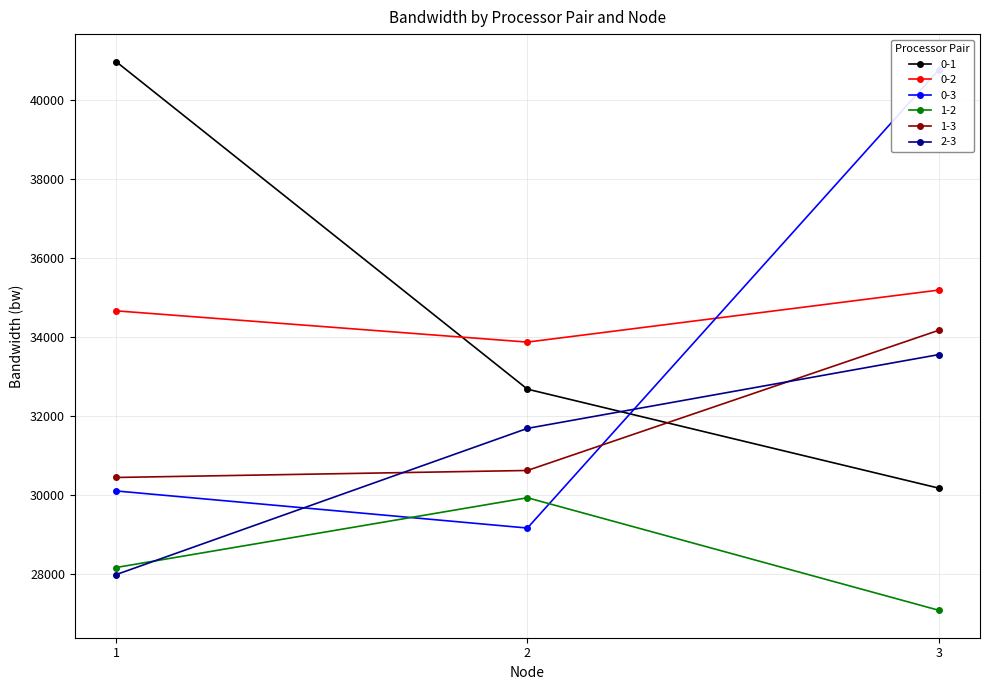

At which label does 1-2 first exceed 28176?

1